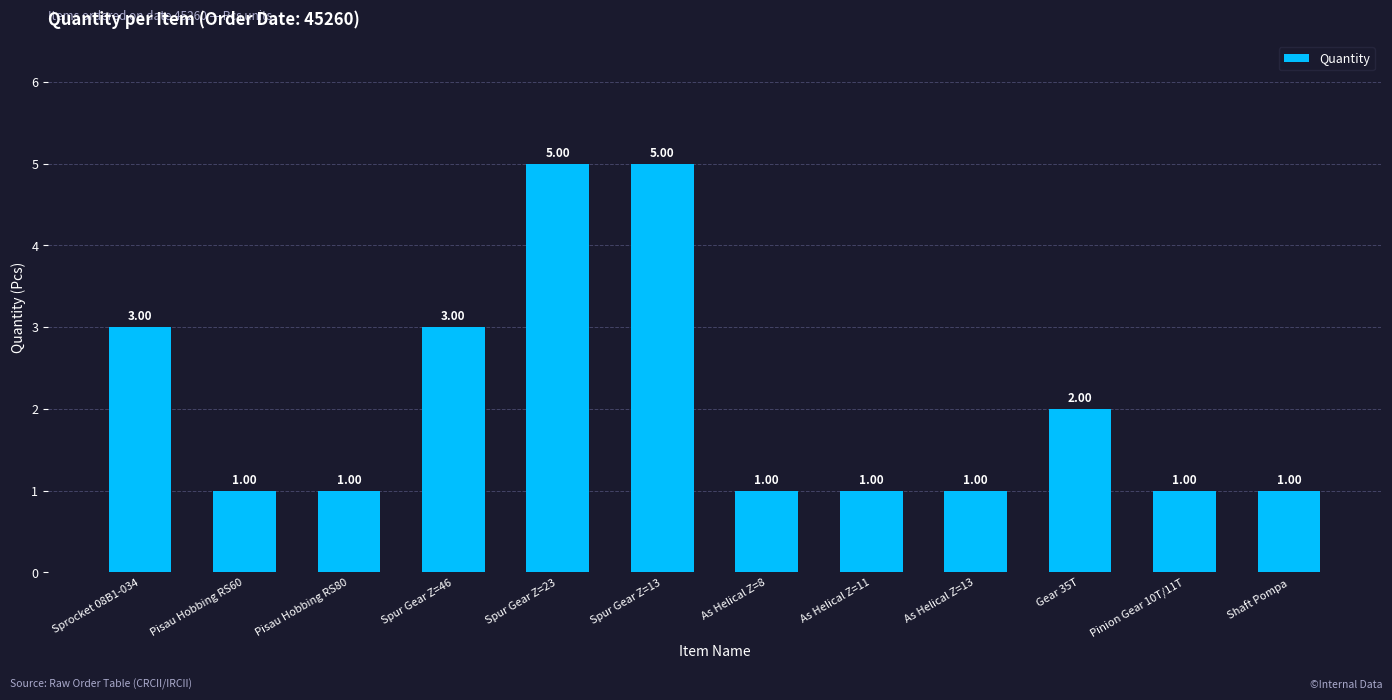

What is the value of the 4th bar from the left?

3